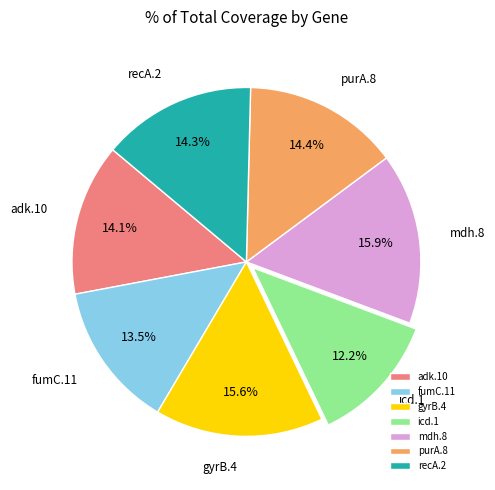

True or false: recA.2 accounts for 1% of the total.

False